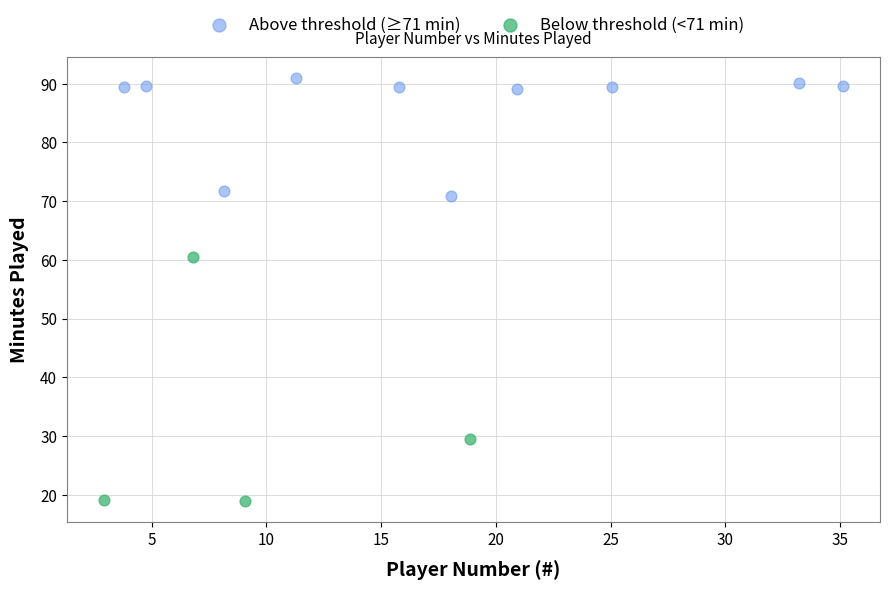

Which series contains the highest Y value?

Above threshold (≥71 min)